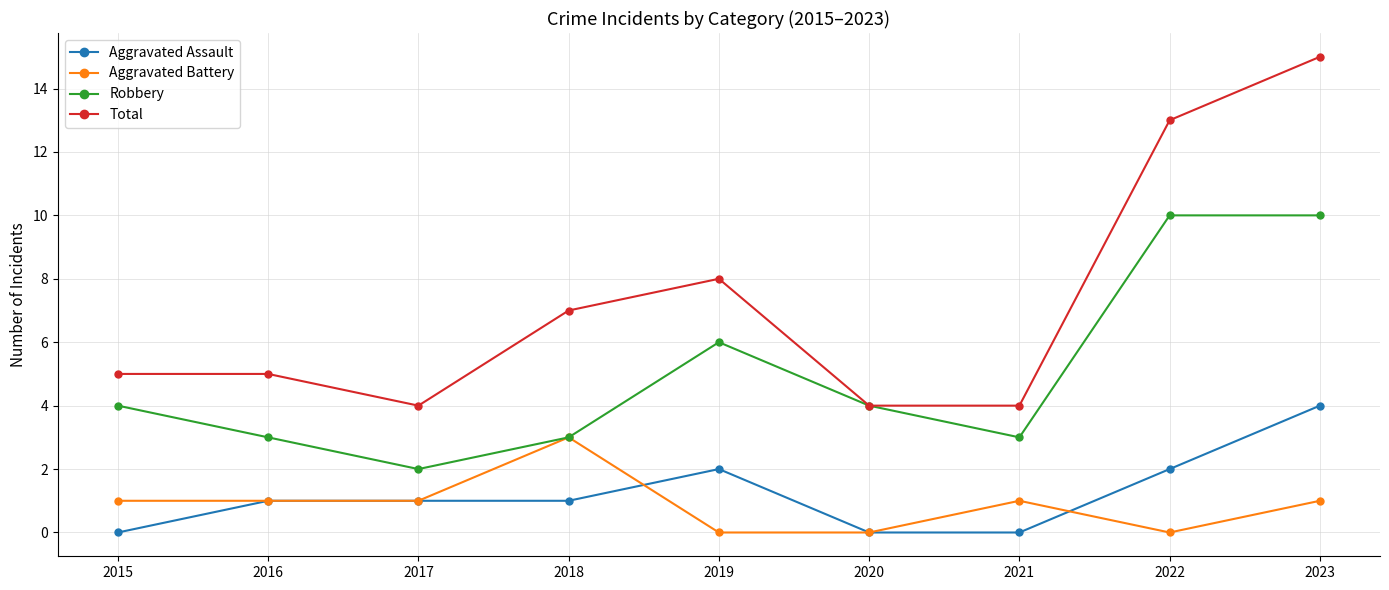

At 2022, list the series in order from smallest to largest.

Aggravated Battery, Aggravated Assault, Robbery, Total